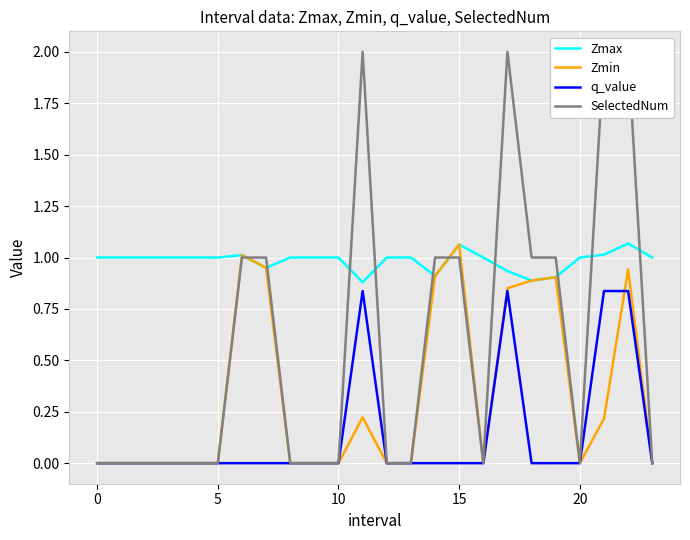

What is the greatest value displayed?

2.0